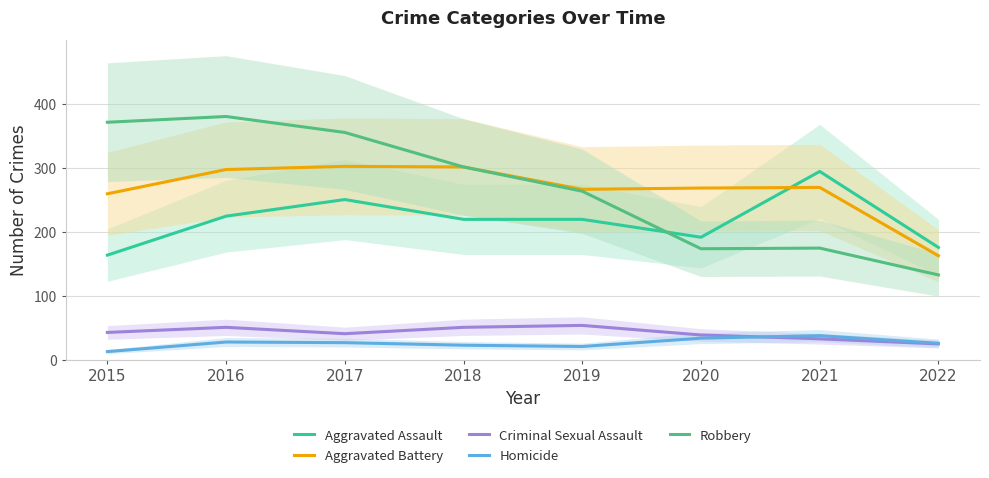

Reading left to right, extract all data points from this chart.

Aggravated Assault: 164	225	251	220	220	192	295	176
Aggravated Battery: 260	298	303	302	267	269	270	163
Criminal Sexual Assault: 43	51	41	51	54	39	33	25
Homicide: 13	28	27	23	21	34	38	26
Robbery: 372	381	356	302	264	174	175	133